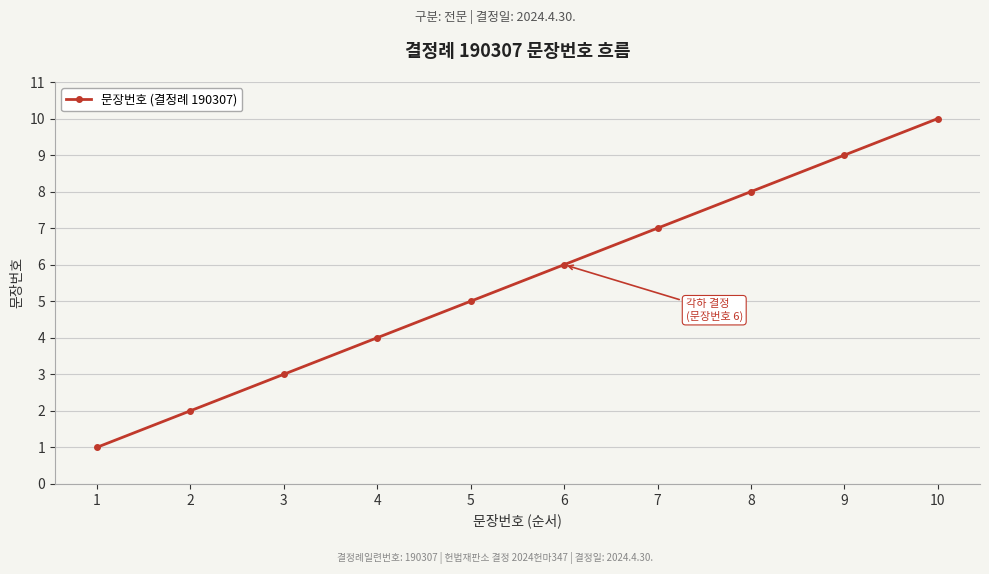

How many values are between 3 and 8?

6